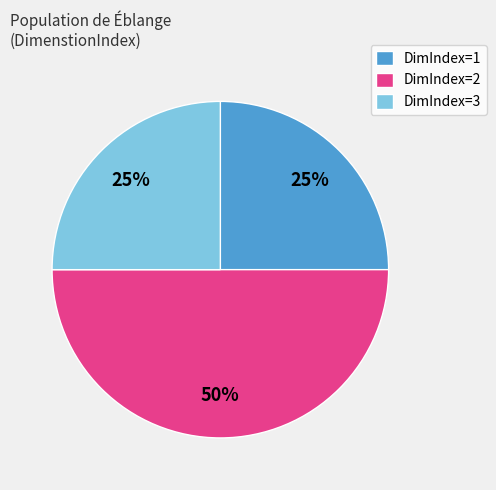

Which slice is the largest?

DimIndex=2